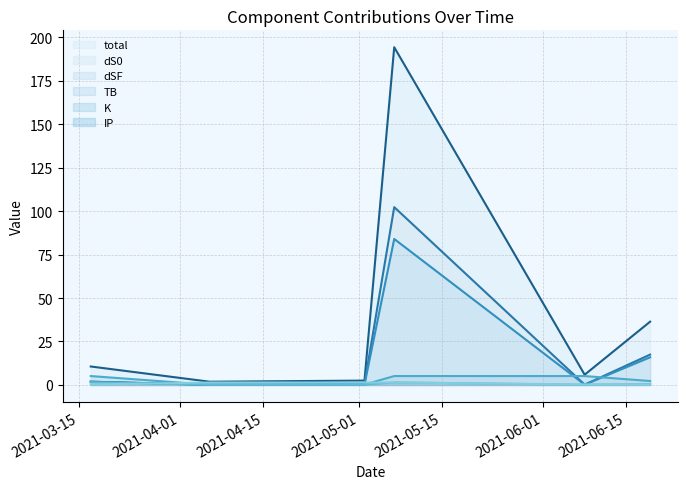

Reading left to right, extract all data points from this chart.

total: 2021-03-17=10.6	2021-04-06=1.9	2021-05-02=2.5	2021-05-07=194.2	2021-06-08=5.9	2021-06-19=36.4
dS0: 2021-03-17=1.9	2021-04-06=0.2	2021-05-02=0.6	2021-05-07=102.3	2021-06-08=0.2	2021-06-19=17.5
dSF: 2021-03-17=1.9	2021-04-06=0.1	2021-05-02=0.2	2021-05-07=84.0	2021-06-08=0.2	2021-06-19=15.9
TB: 2021-03-17=5.1	2021-04-06=0.1	2021-05-02=0.2	2021-05-07=5.1	2021-06-08=5.1	2021-06-19=2.3
K: 2021-03-17=1.5	2021-04-06=0.1	2021-05-02=0.1	2021-05-07=1.5	2021-06-08=0.1	2021-06-19=0.5
IP: 2021-03-17=0.3	2021-04-06=1.4	2021-05-02=1.4	2021-05-07=1.4	2021-06-08=0.3	2021-06-19=0.3